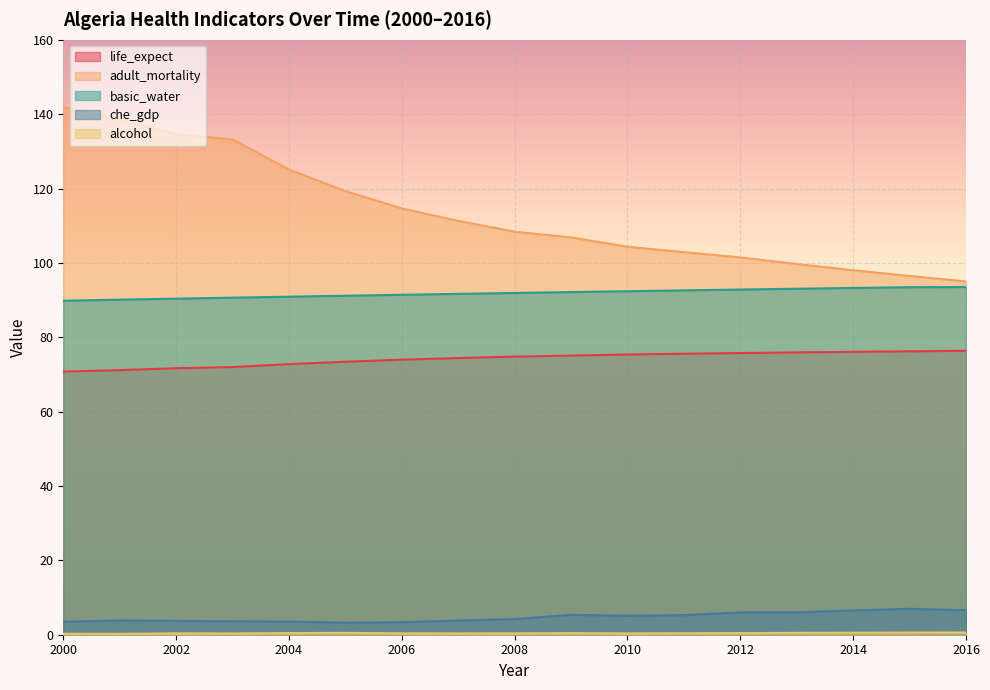

True or false: basic_water has a value of 149.5 at 2002.

False